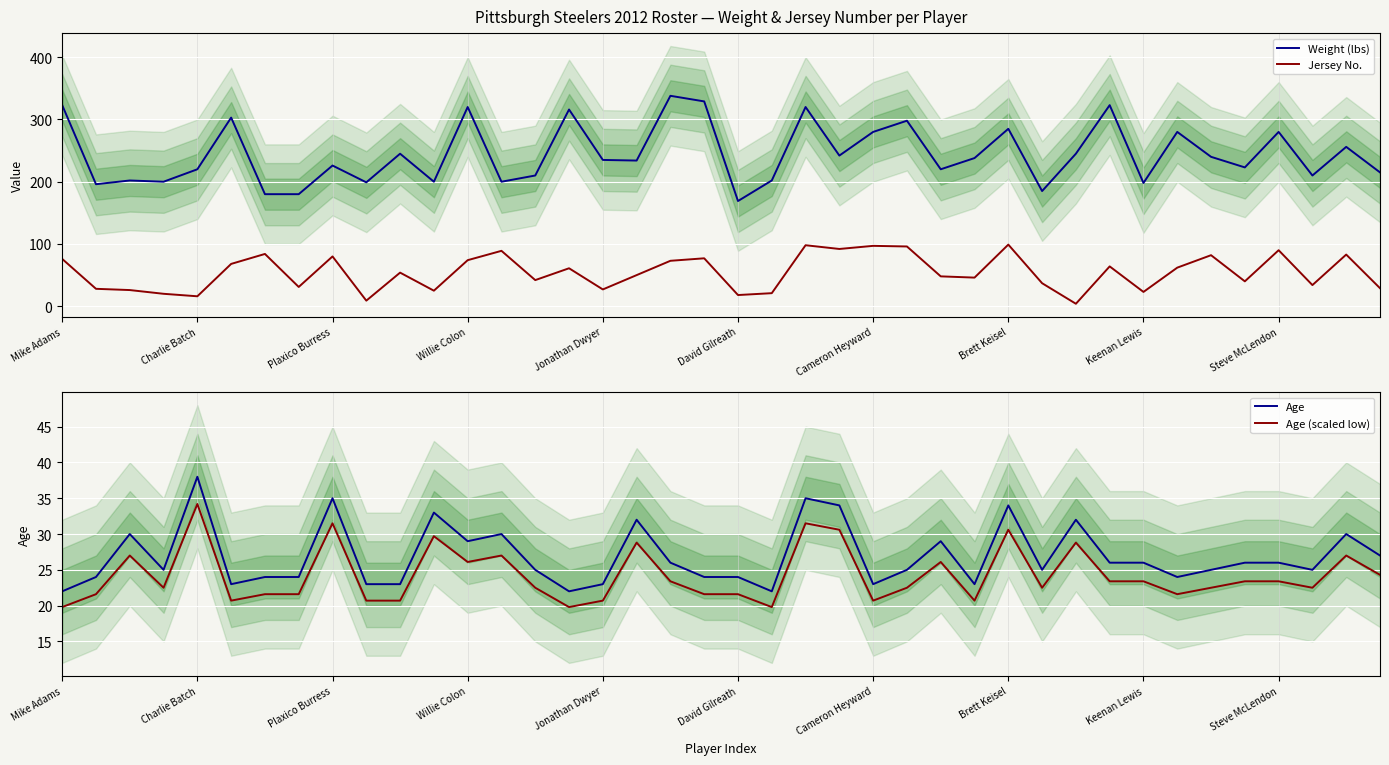

What is the minimum value for Jersey No.?

4